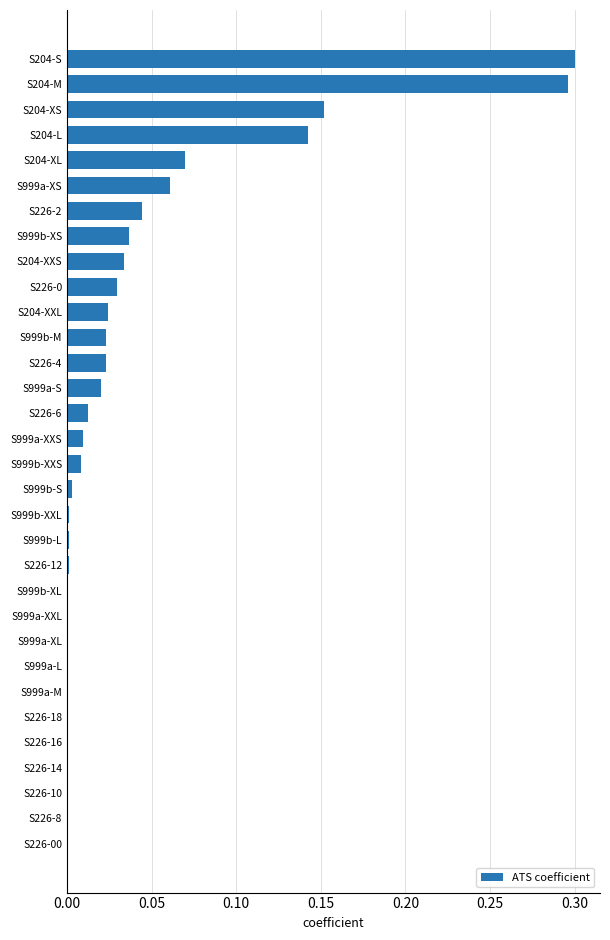

What is the sum of all values?

1.3